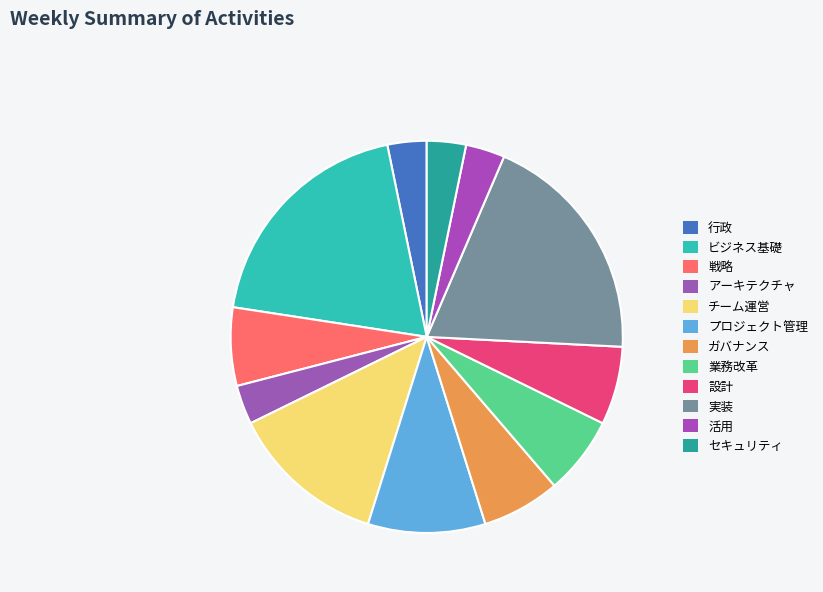

Which category has the biggest portion of the pie?

ビジネス基礎